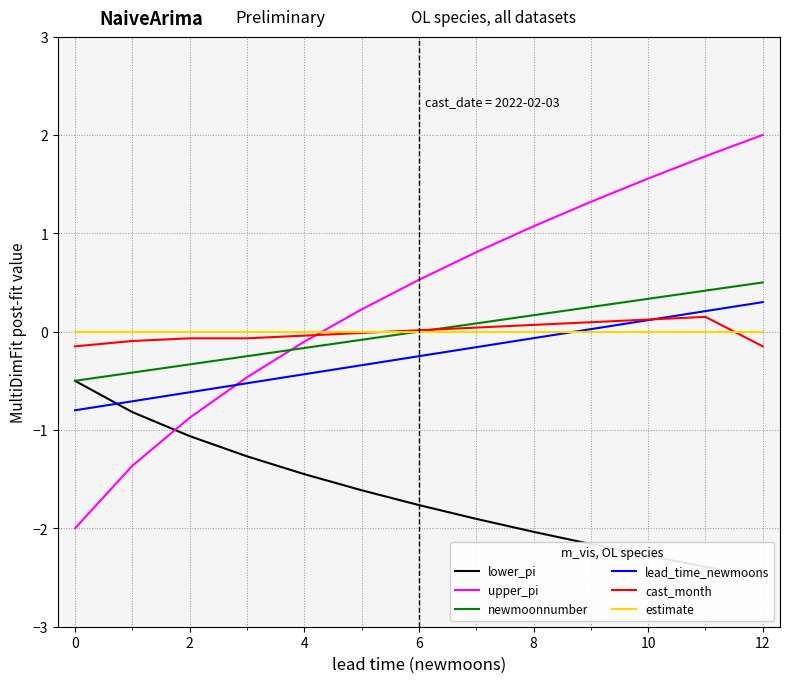

At which label does upper_pi reach its peak?

12